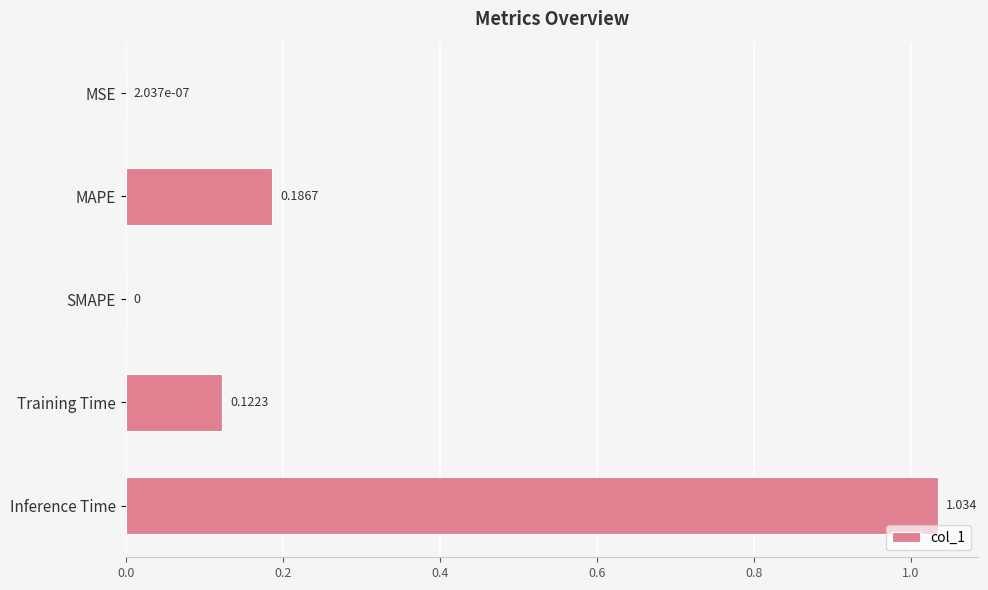

Which label corresponds to the largest value in the chart?

Inference Time